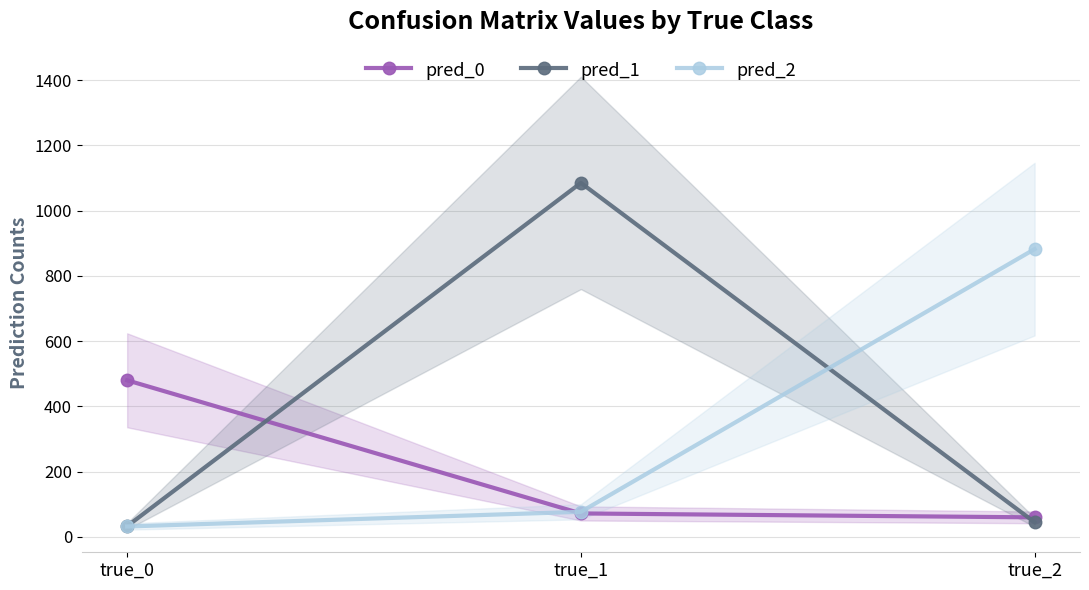

How many values in the pred_2 series are below 77?

1